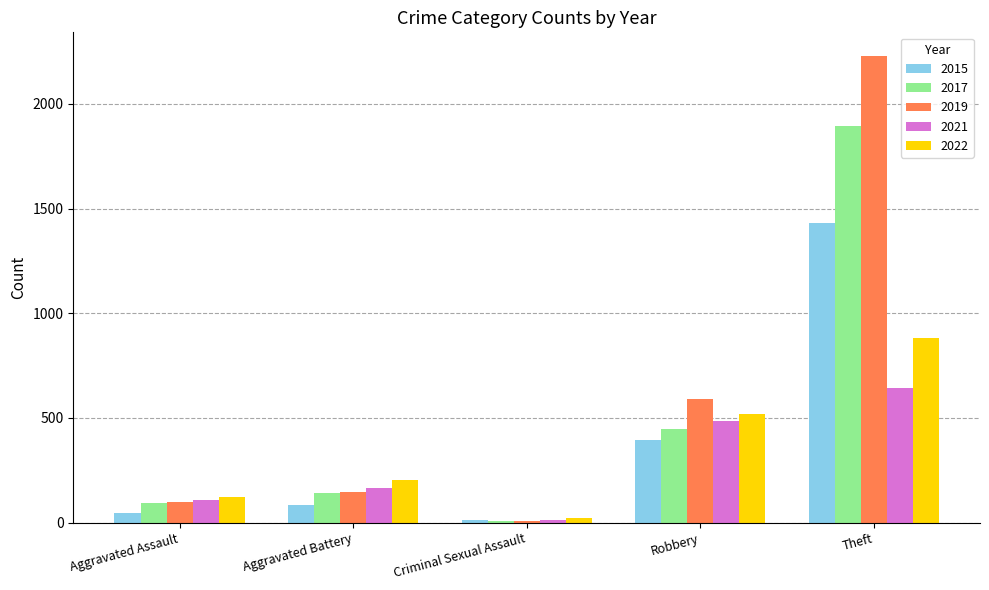

At which label does 2021 reach its peak?

Theft